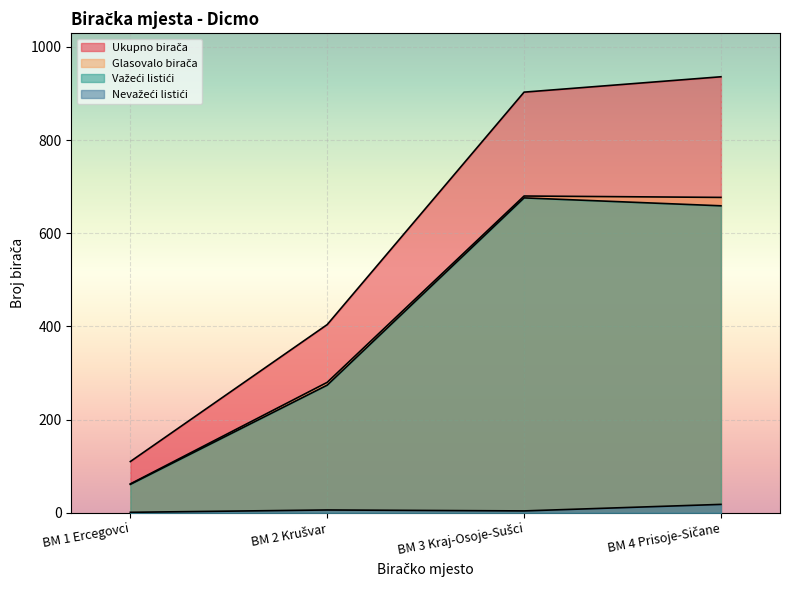

What is the value of the Ukupno birača point at the 3rd from the left?

903